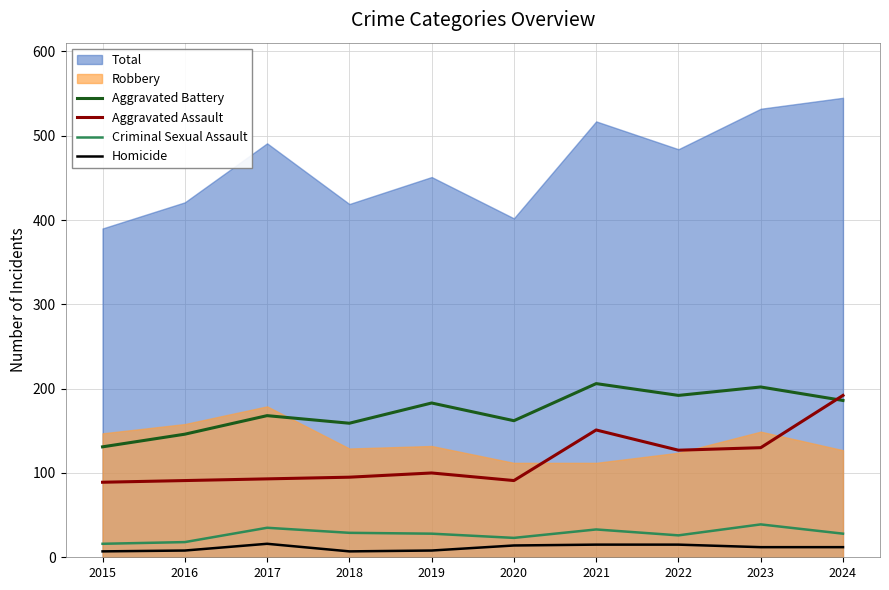

How many lines are shown in the chart?

4